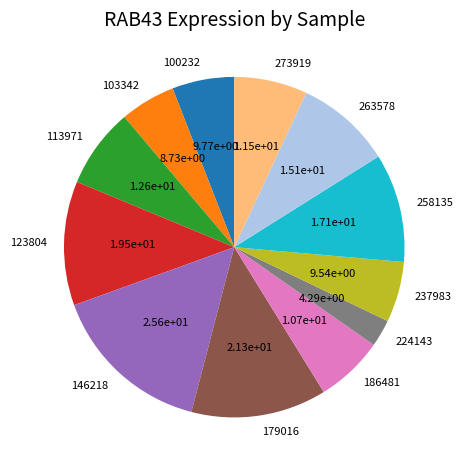

Combined, do 146218 and 273919 account for over 50%?

No